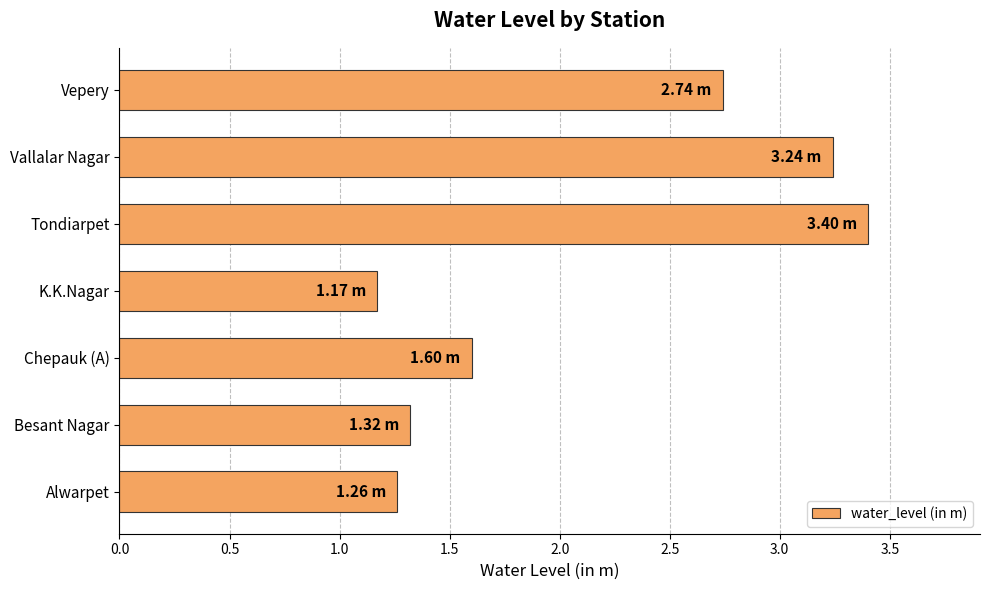

List the labels in order of value, largest first.

Tondiarpet, Vallalar Nagar, Vepery, Chepauk (A), Besant Nagar, Alwarpet, K.K.Nagar